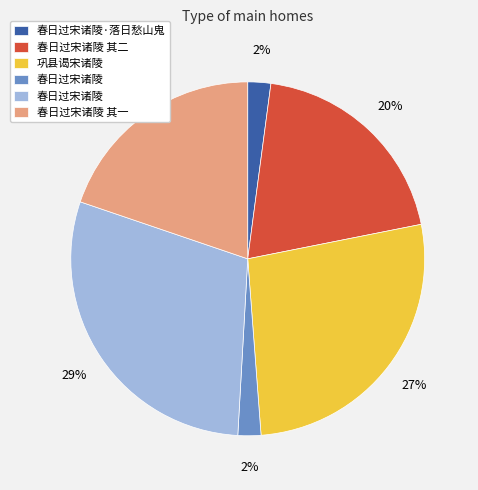

Does any single category account for the majority?

No